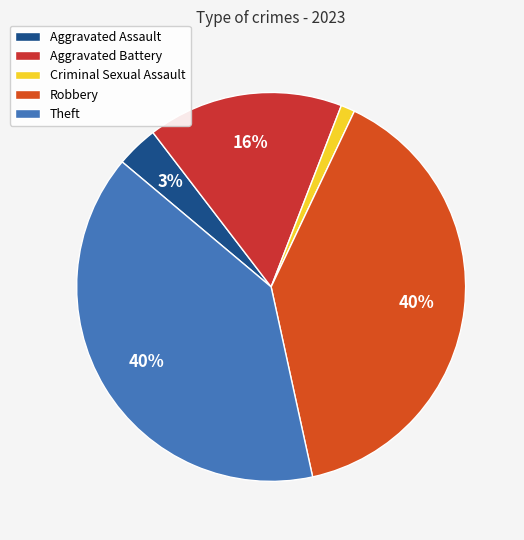

How many slices are in this pie chart?

5